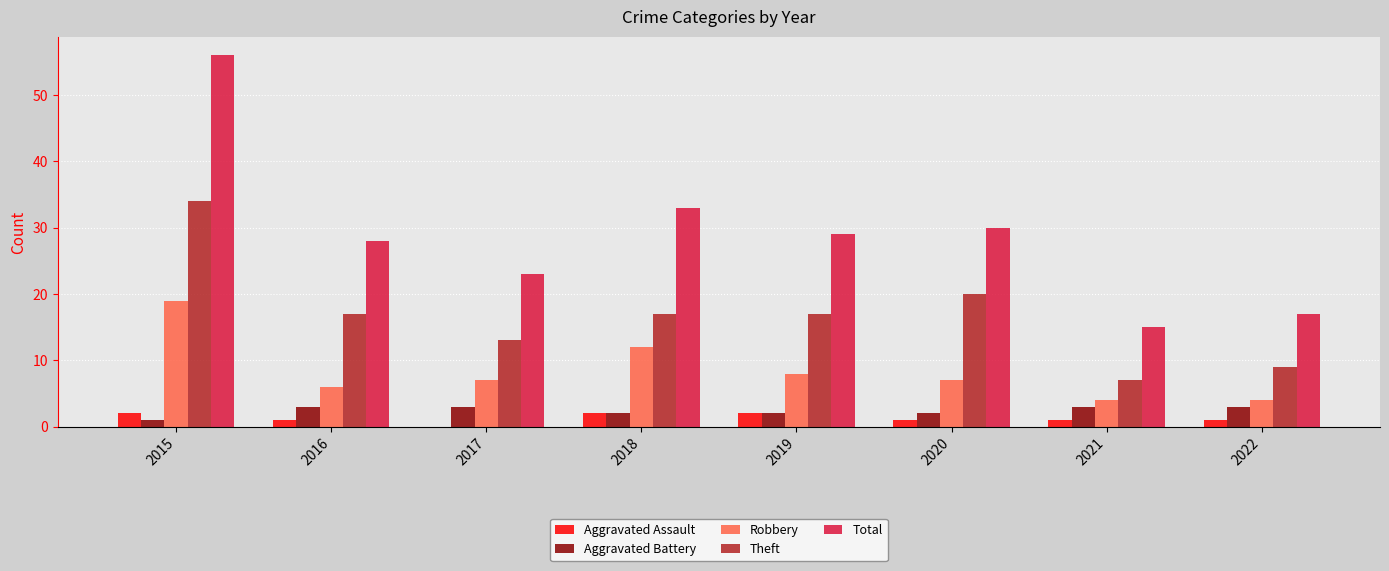

What is the sum of all Total values?

231